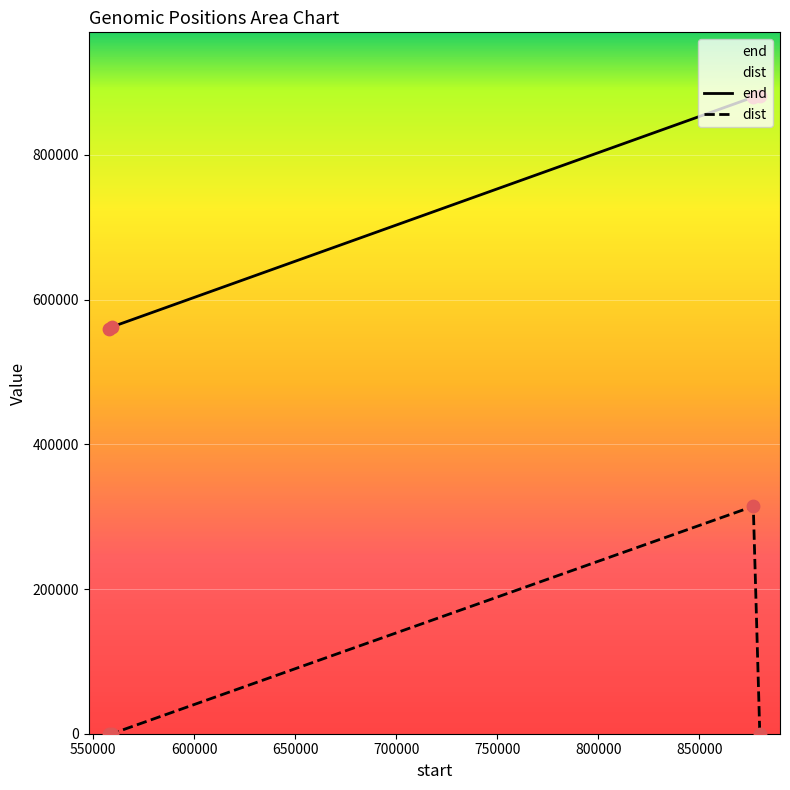

Is the value of end at 876731 greater than the value of dist at 879947?

Yes